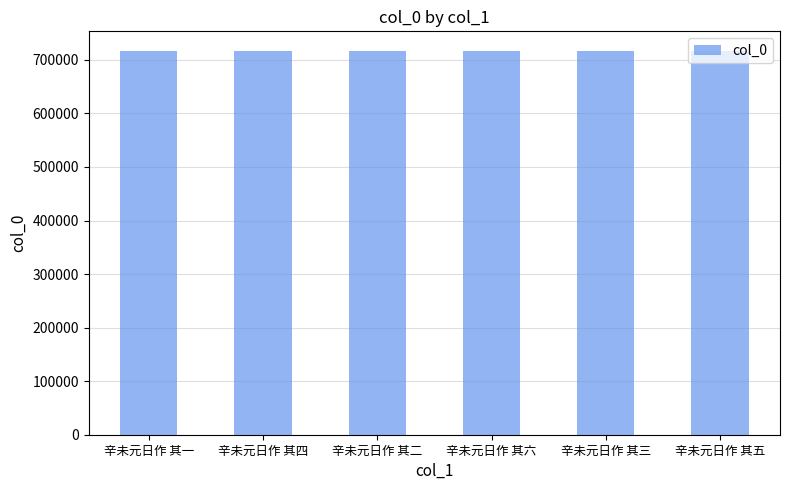

Approximately how many times larger is the value at 辛未元日作 其五 compared to 辛未元日作 其二?

1.0